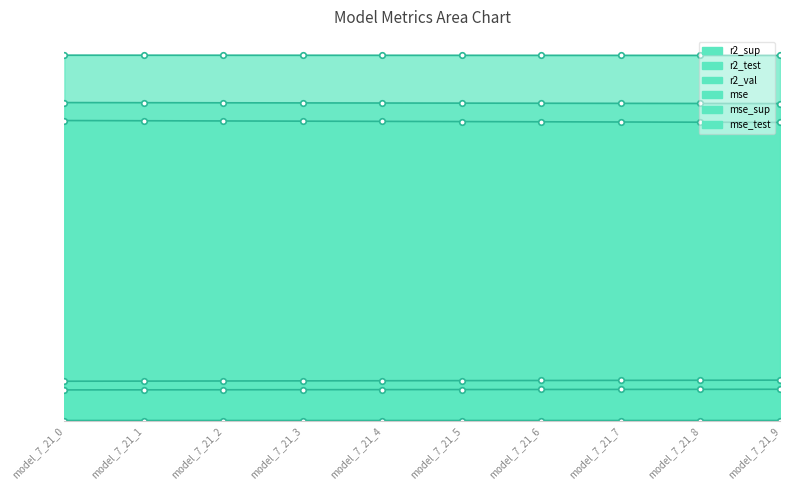

Does the chart display data point markers on the line(s)?

Yes